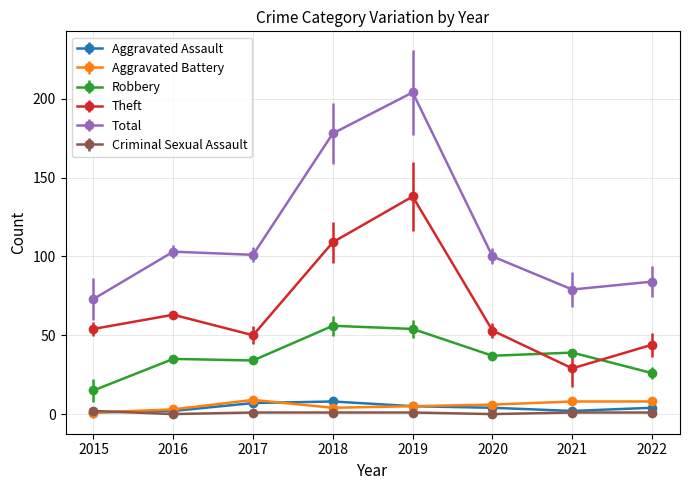

What are all the series names shown in the legend?

Aggravated Assault, Aggravated Battery, Robbery, Theft, Total, Criminal Sexual Assault